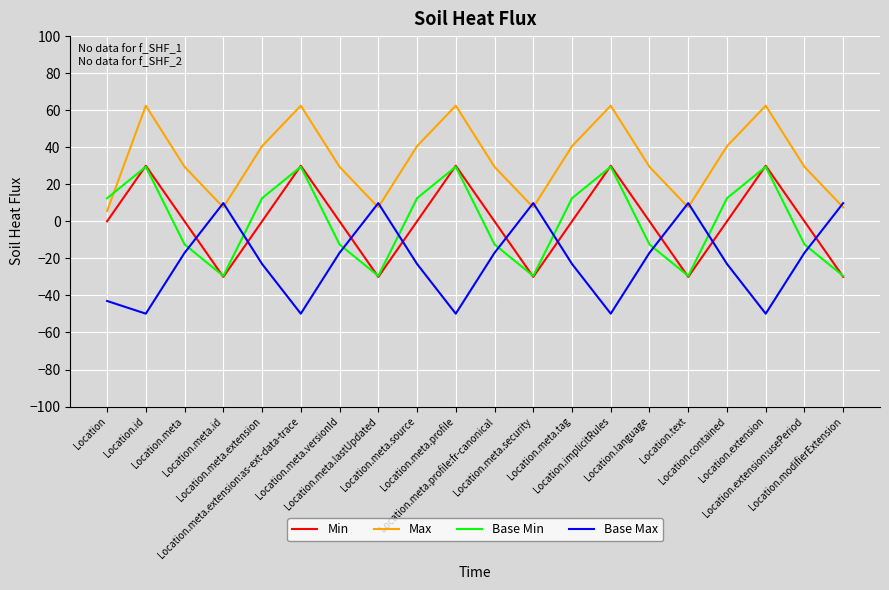

How many lines are shown in the chart?

4